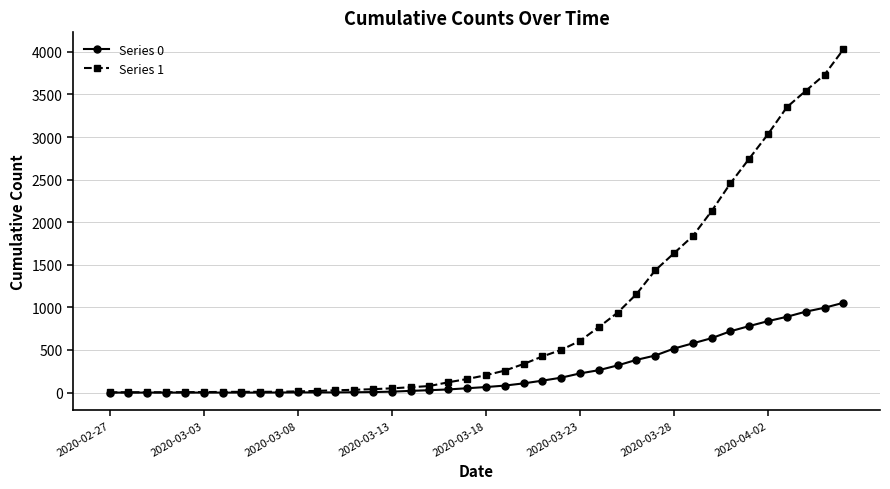

List the series in order of their peak value, highest first.

Series 1, Series 0